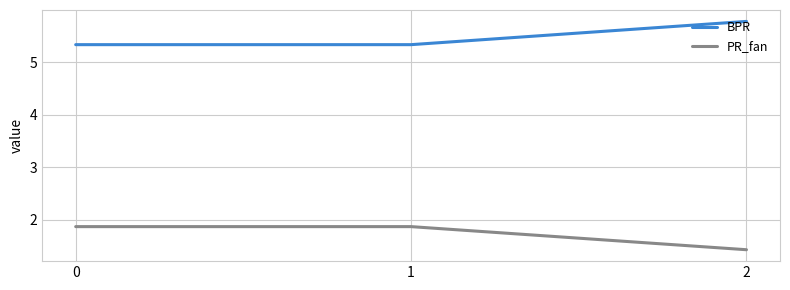

The value of PR_fan at 2 is 1.4. True or false?

True